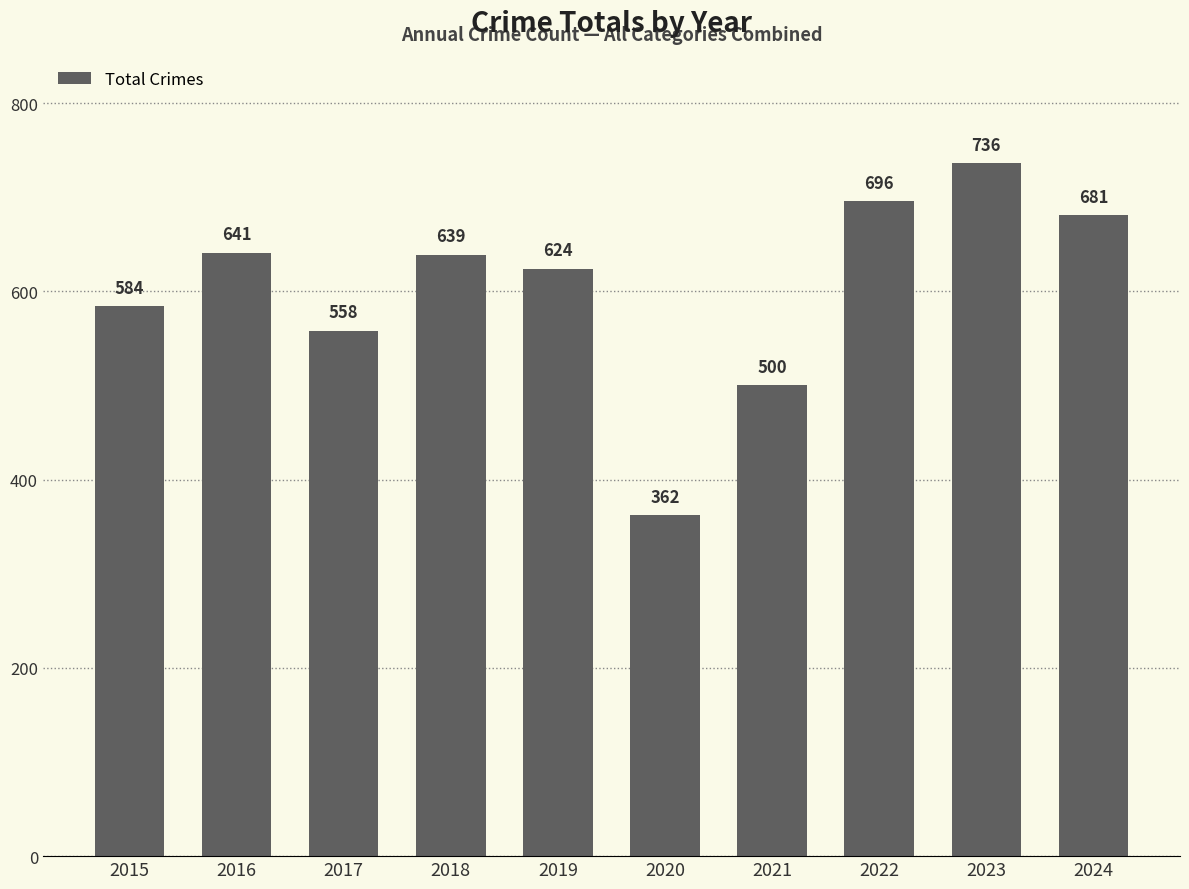

What is the difference between the second highest and minimum values?

334